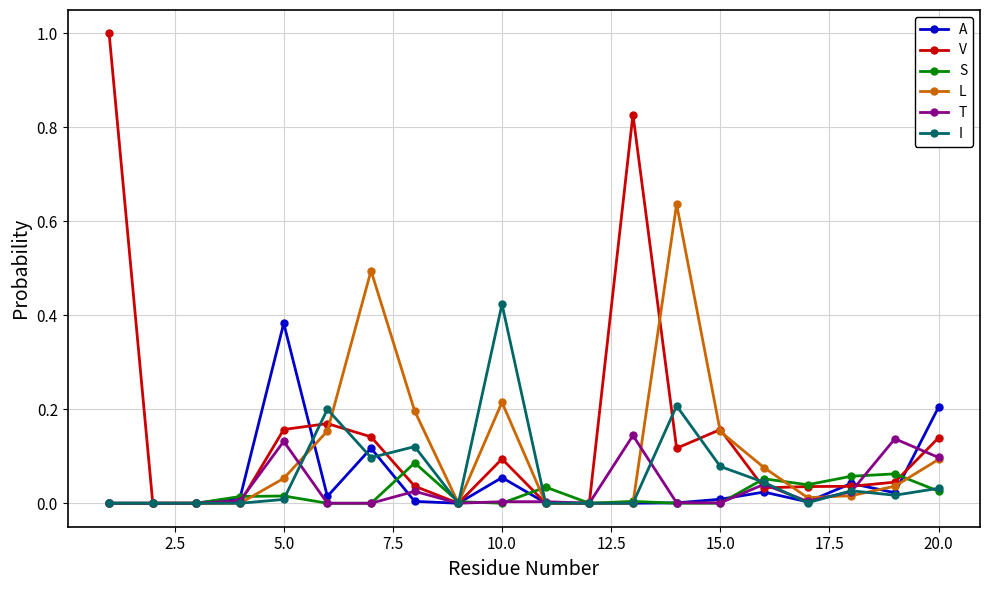

What is the greatest value displayed?

1.0